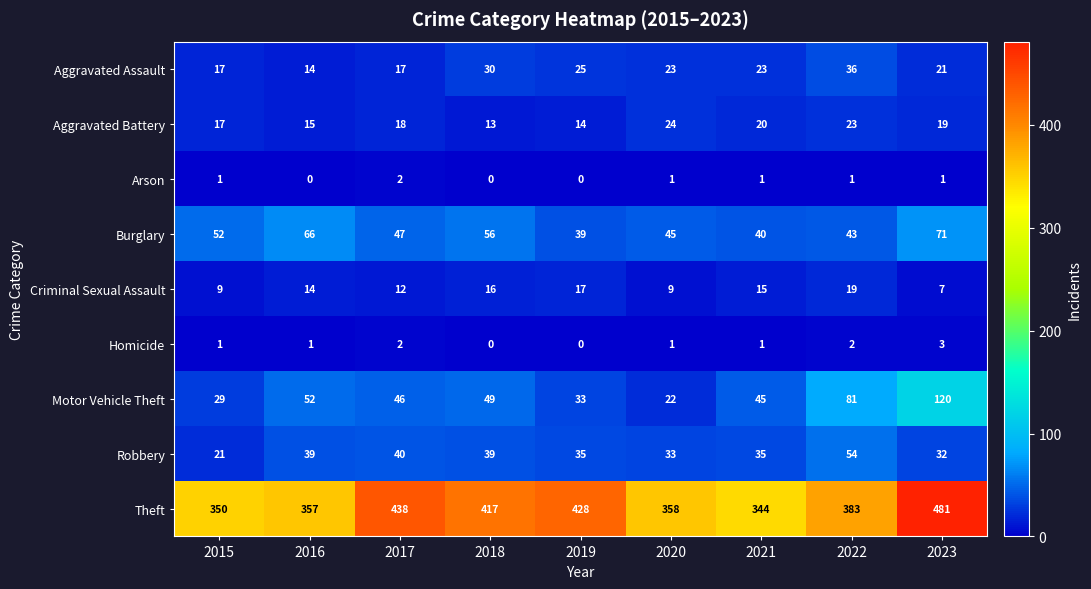

Is it true that Theft equals 615 at 2017?

False